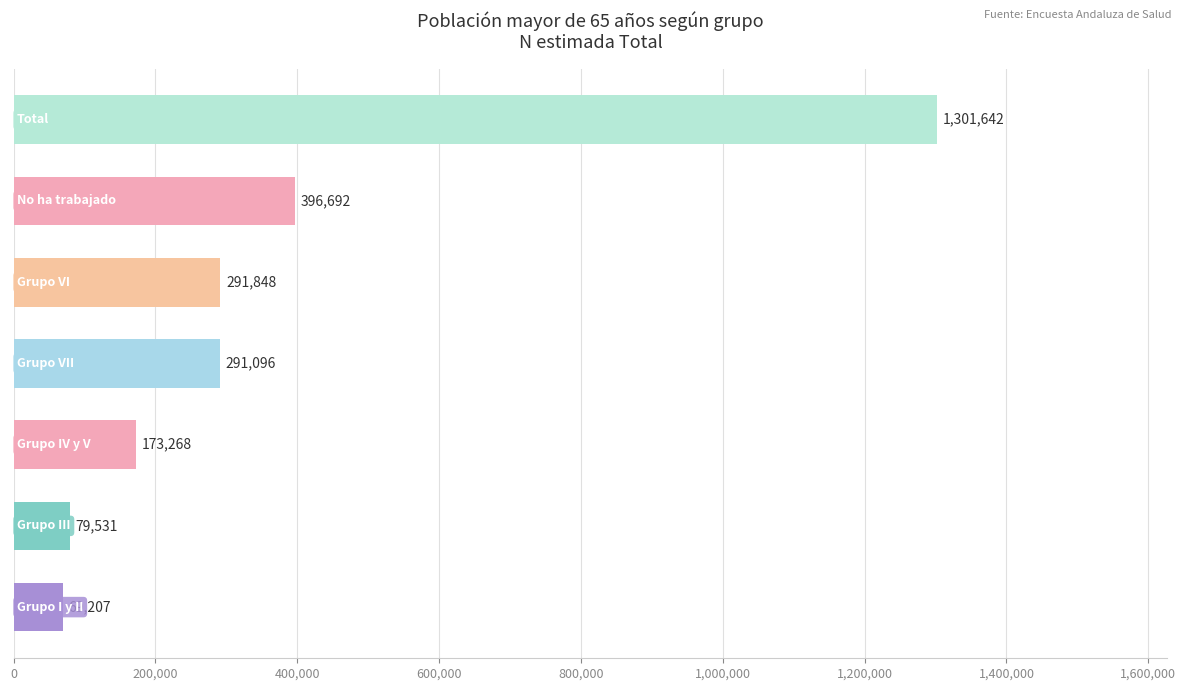

Are the bars horizontal?

Yes